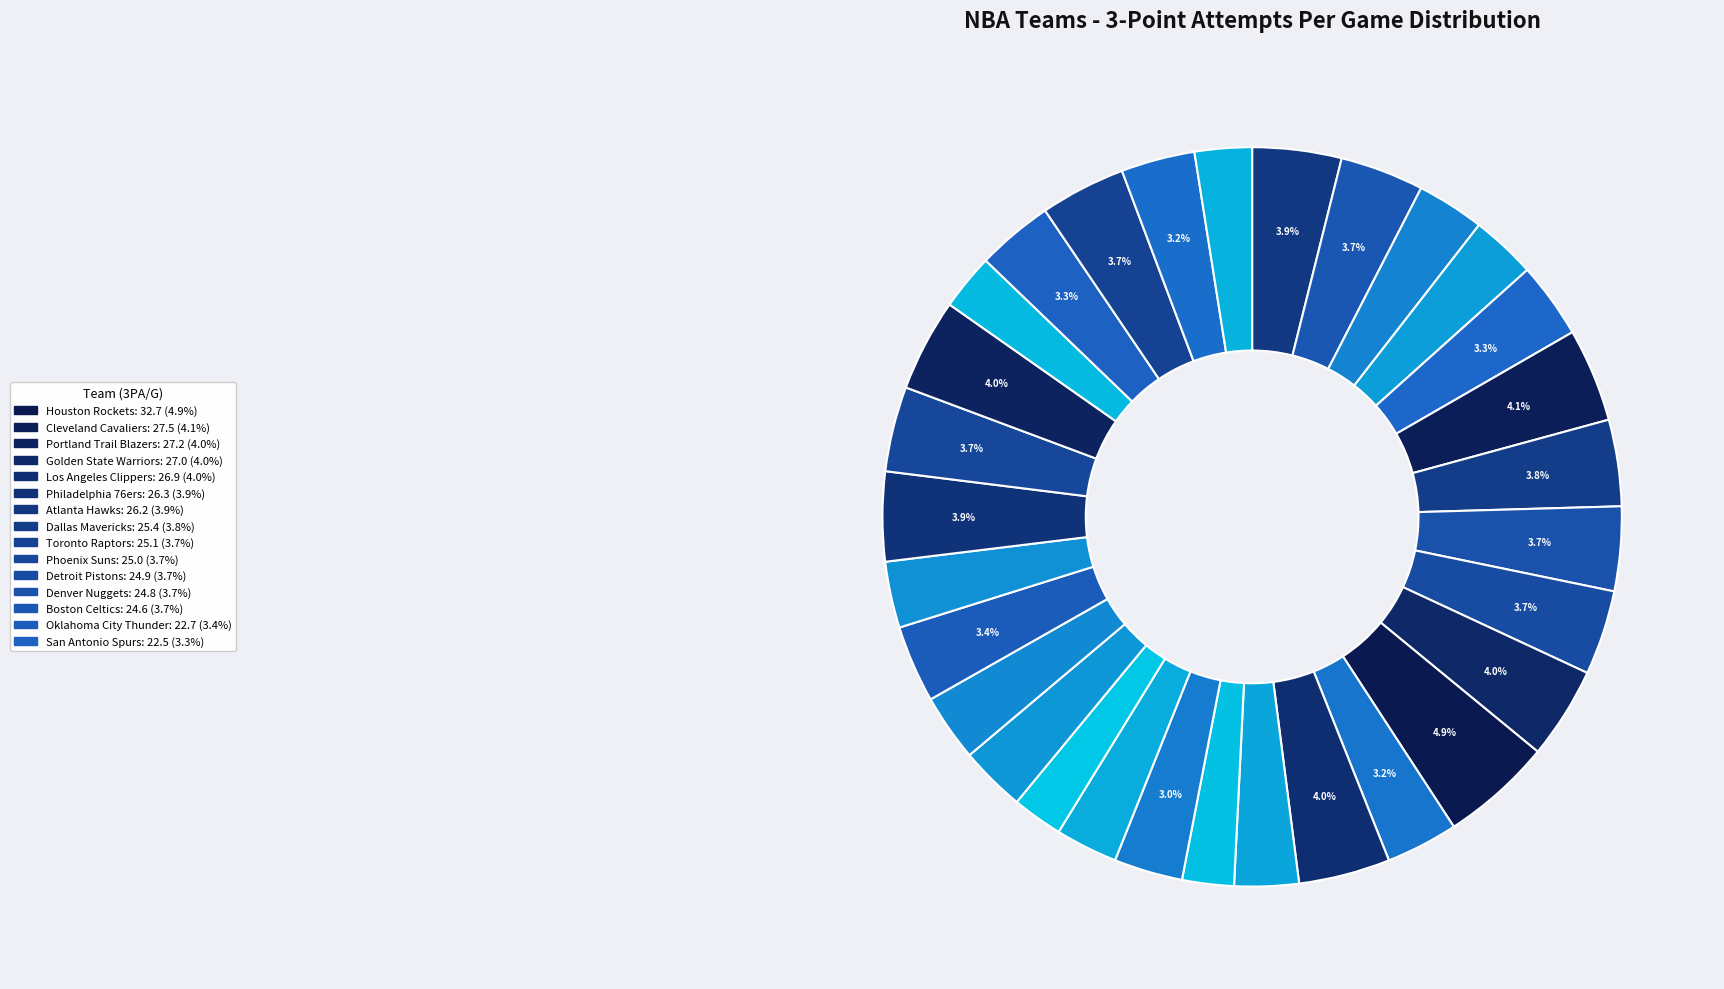

Count the number of slices in the pie.

30